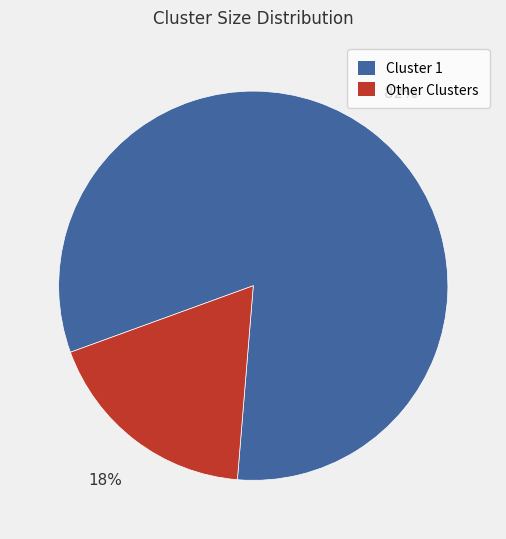

Is there a majority slice in this chart?

Yes